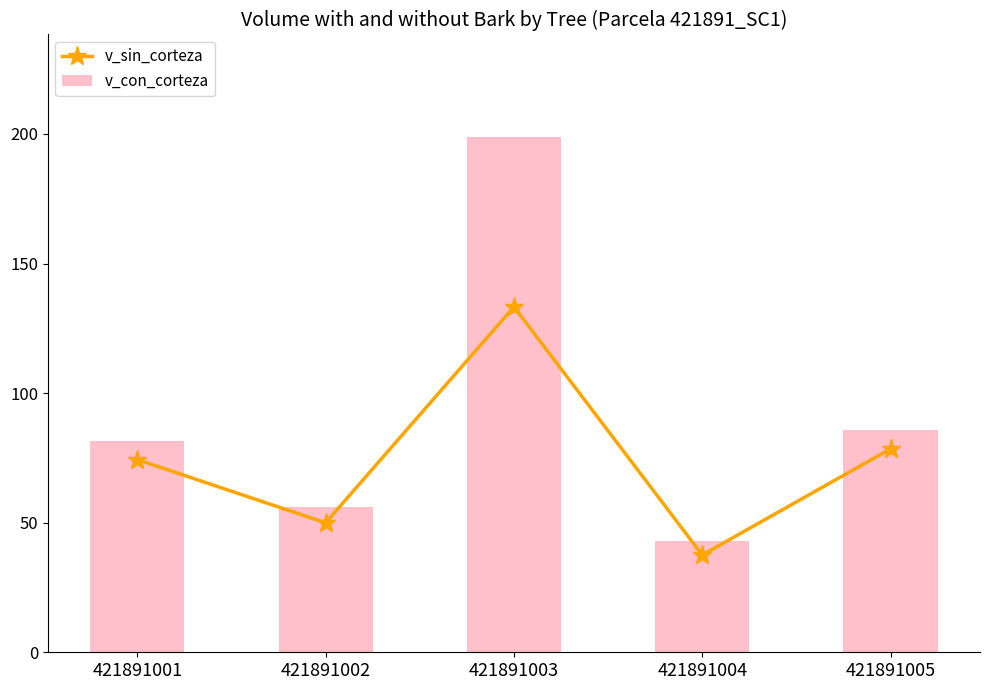

Where does the v_sin_corteza series first go above 74?

421891001